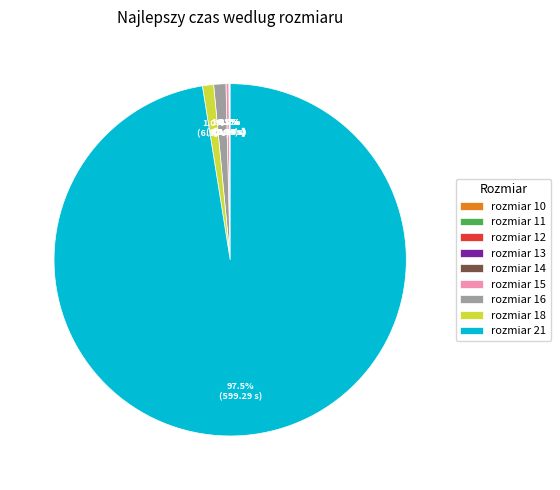

Which slice is the largest?

rozmiar 21